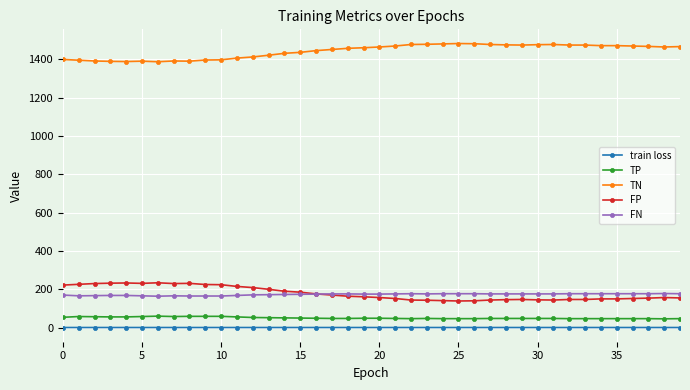

What is the greatest value displayed?

1482.0